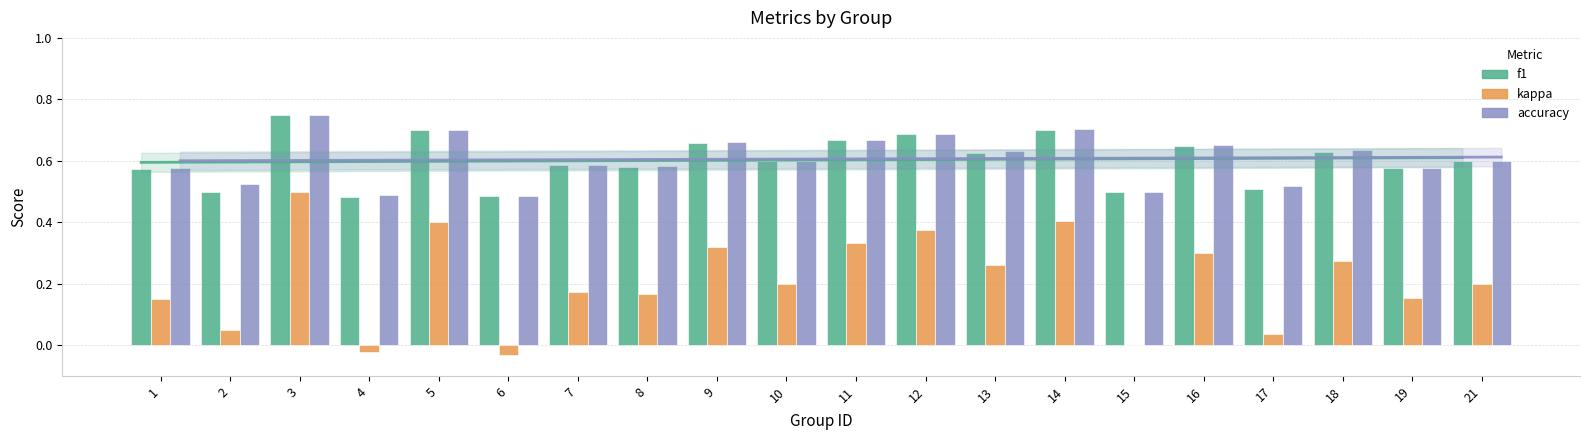

Rank the series by their maximum value, from highest to lowest.

accuracy, f1, kappa